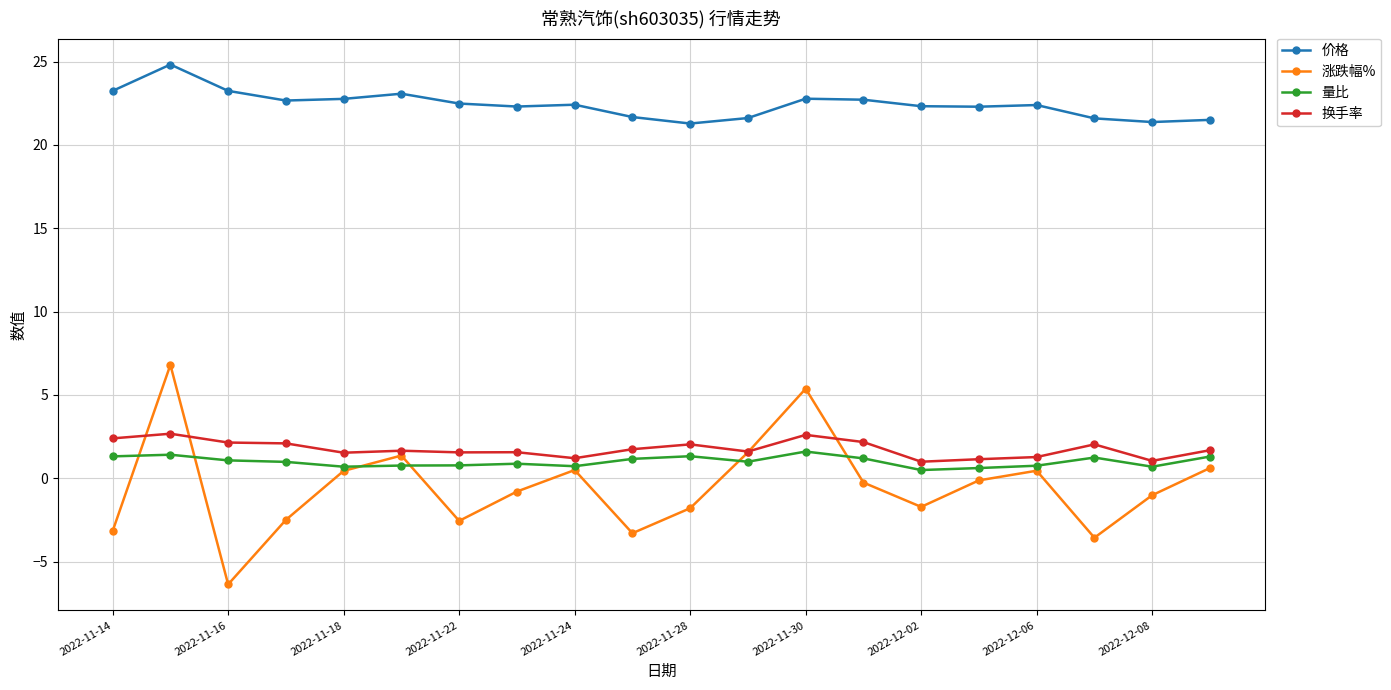

How many series are shown in this chart?

4